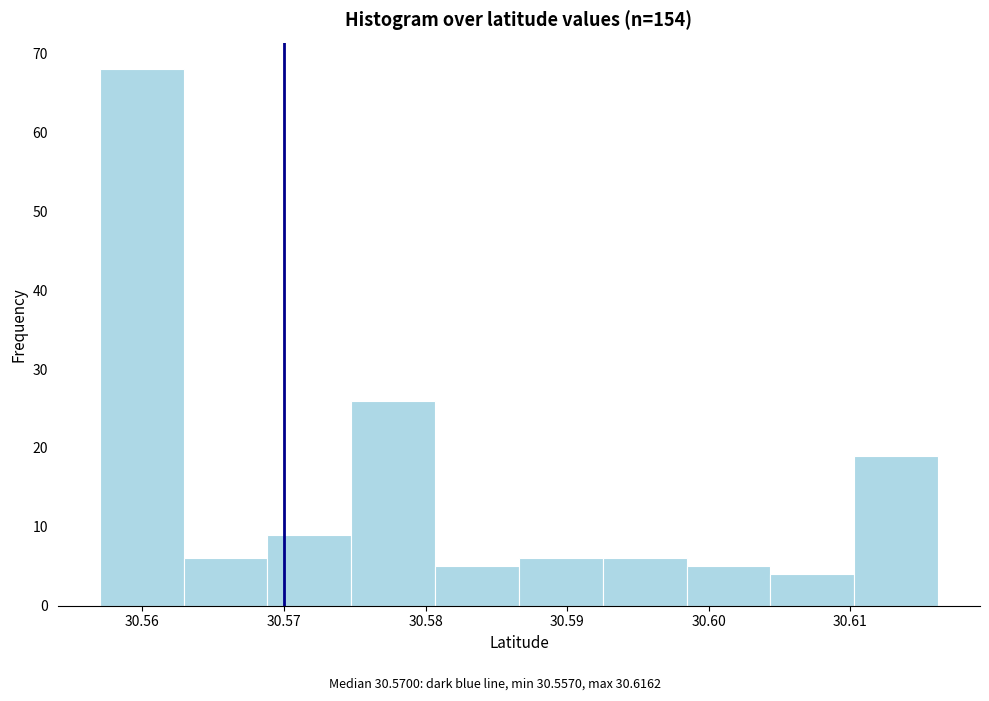

Which range on the x-axis has the tallest bar?

30.557 to 30.563